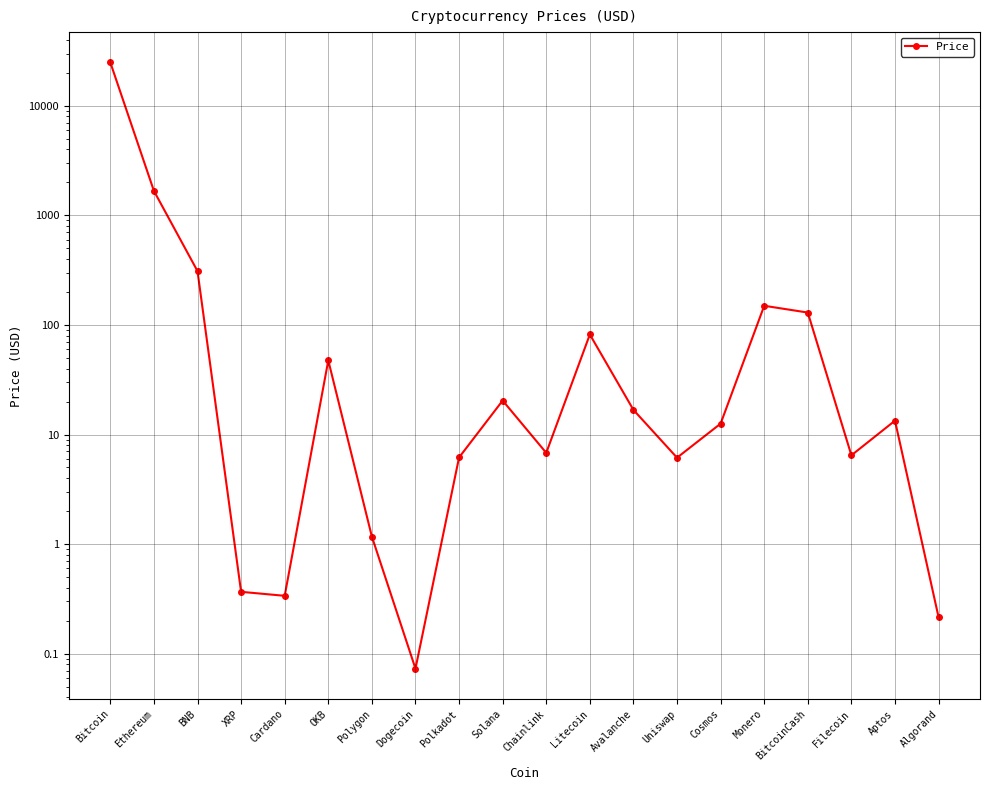

What is the difference between the values at Algorand and Polygon?

1.0